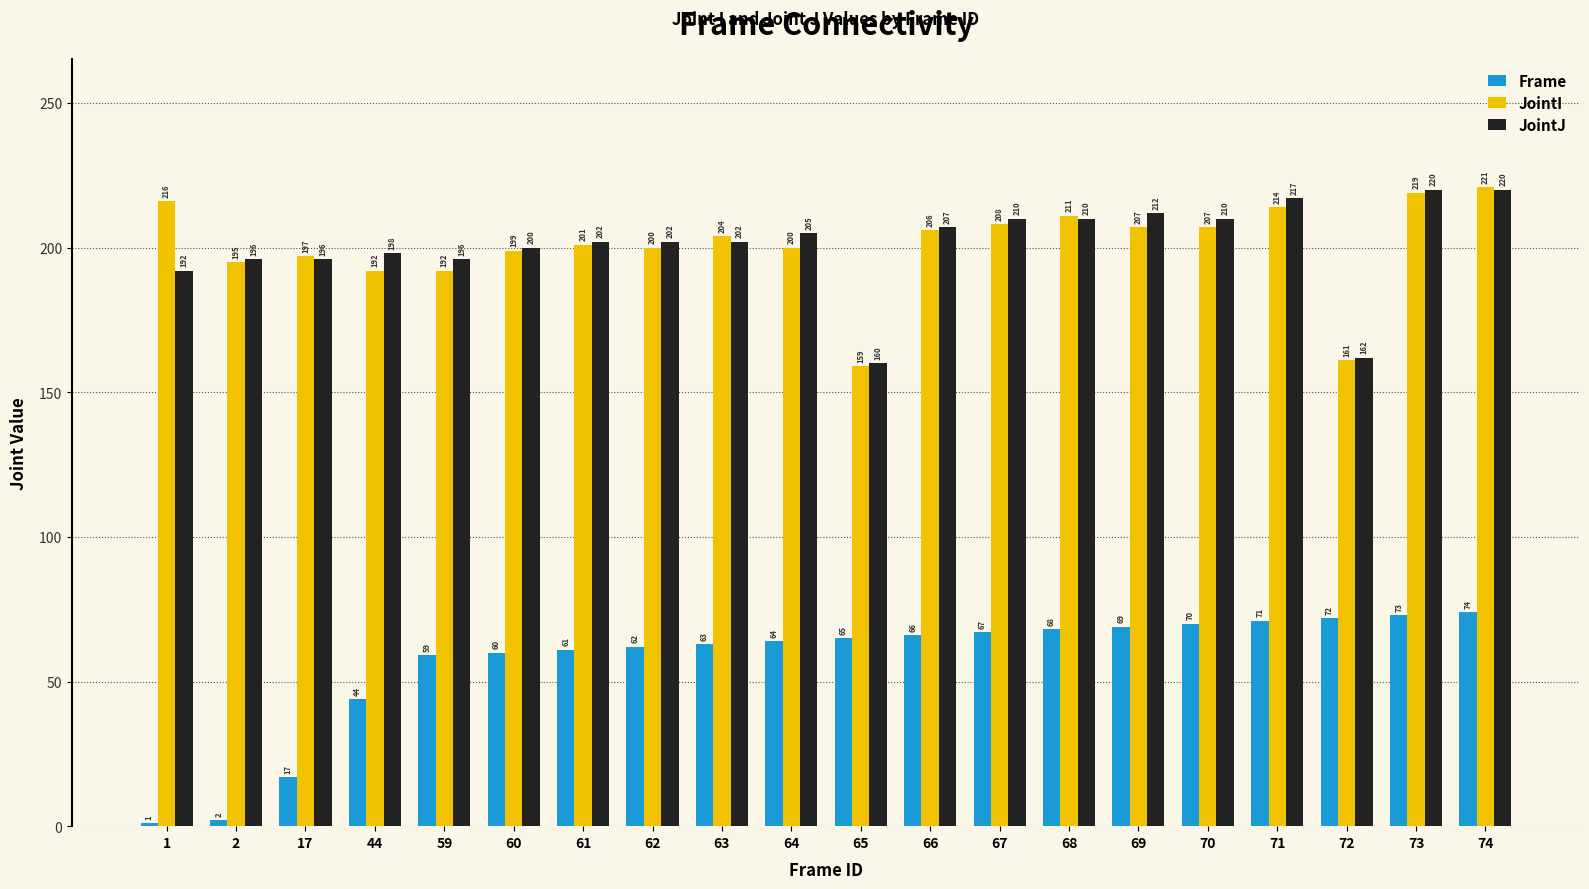

What is the approximate value of JointJ at 1?

192